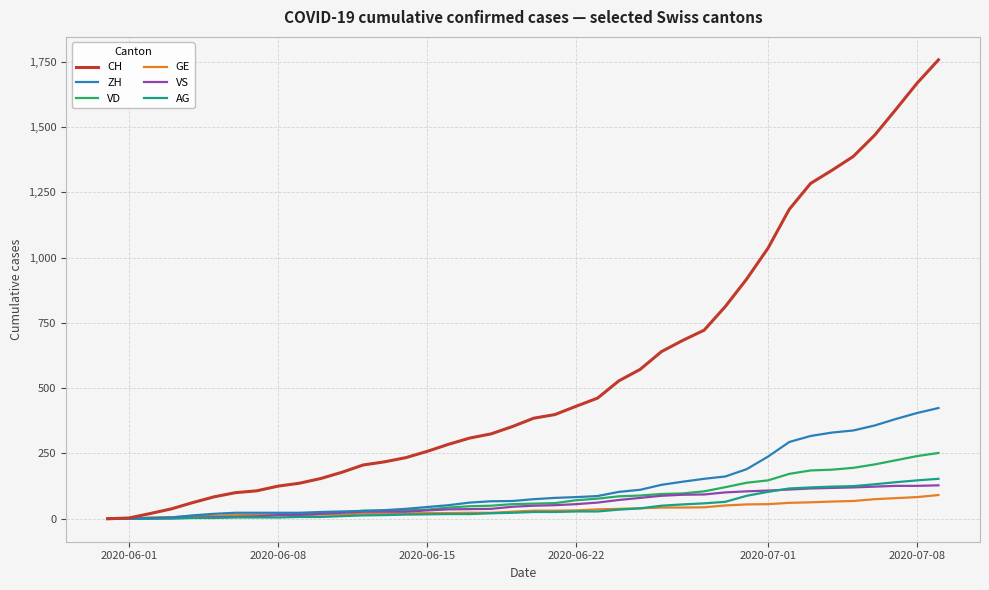

Which series has the largest total across all categories?

CH